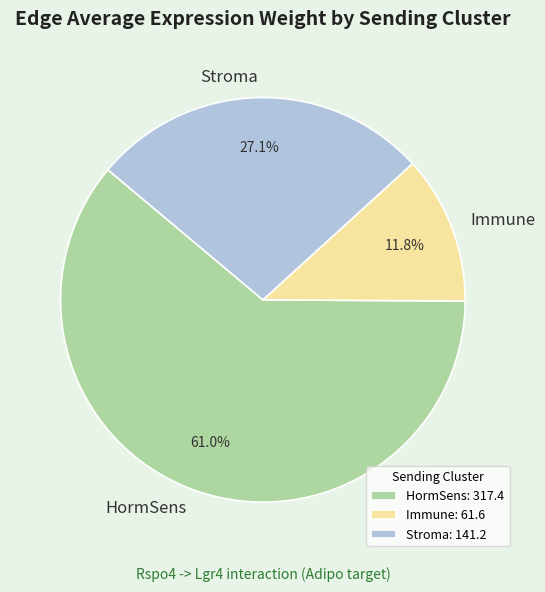

To the nearest percent, what is the average slice percentage?

33%